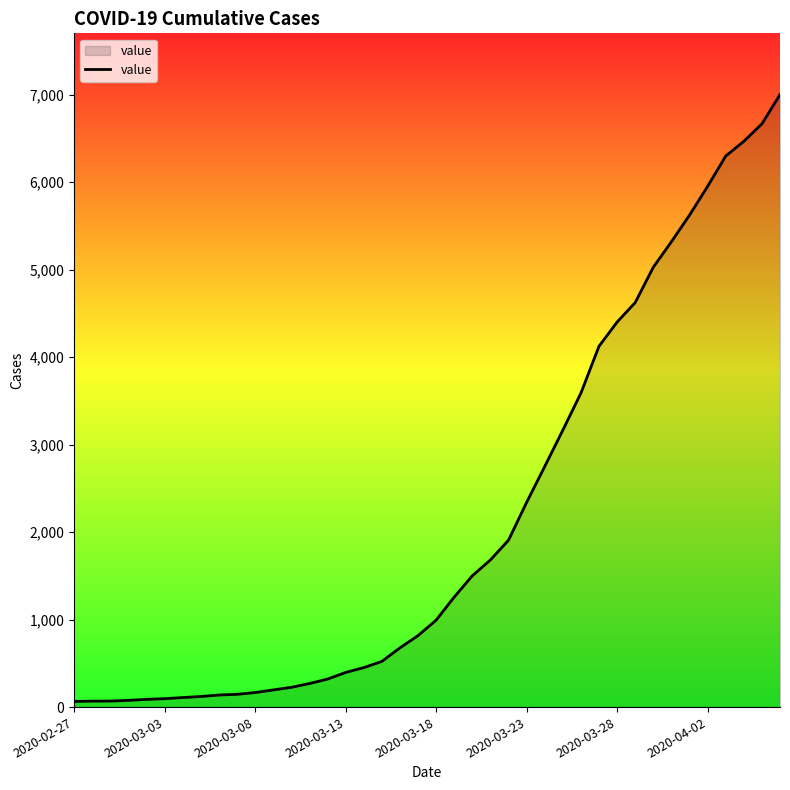

What is the difference between the maximum and minimum values?

6936